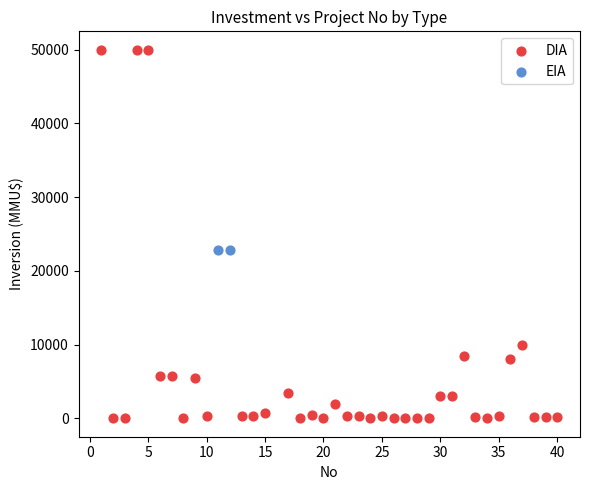

What are all the series names shown in the legend?

DIA, EIA